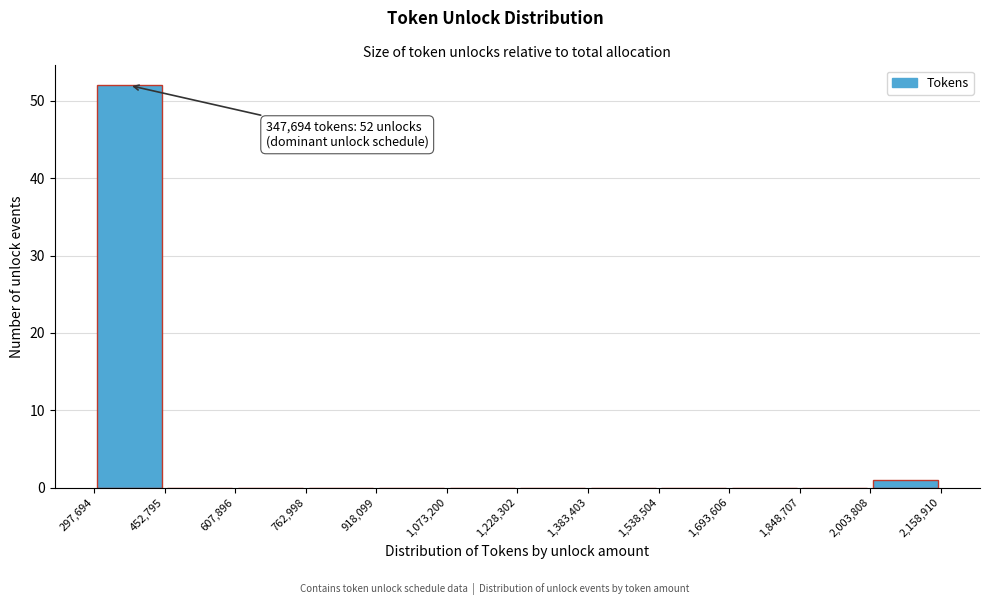

Which range on the x-axis has the tallest bar?

297,694 to 452,795